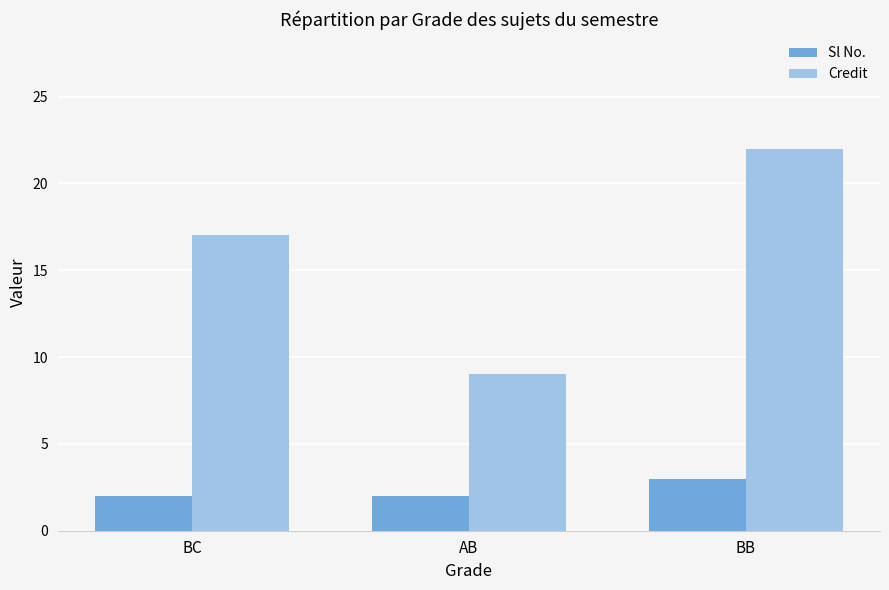

At which label is Credit closest to 15?

BC